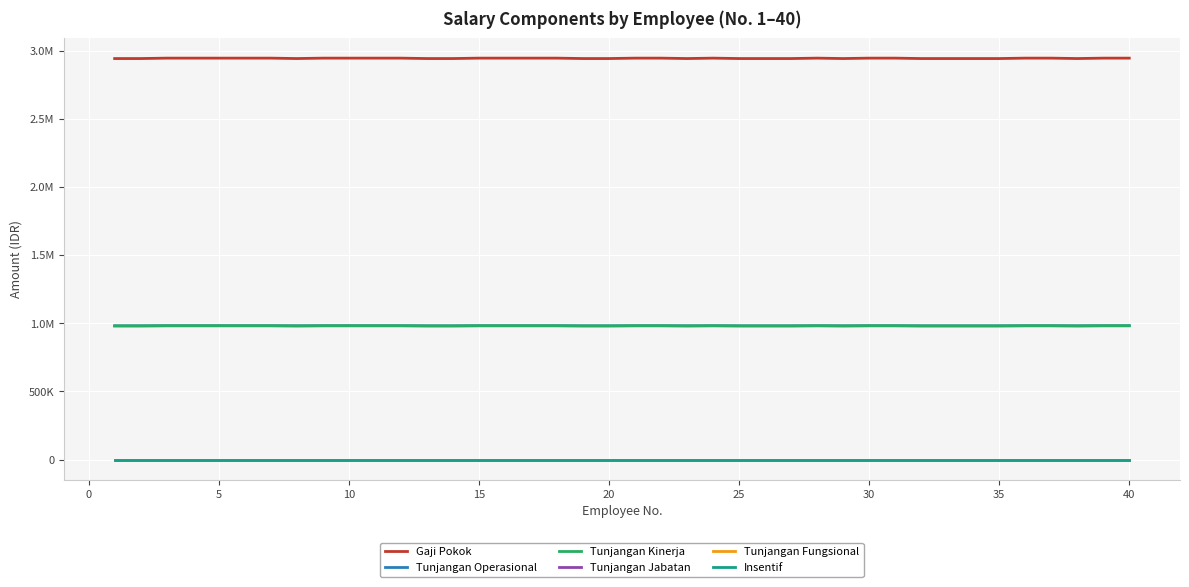

Does the chart display data point markers on the line(s)?

No